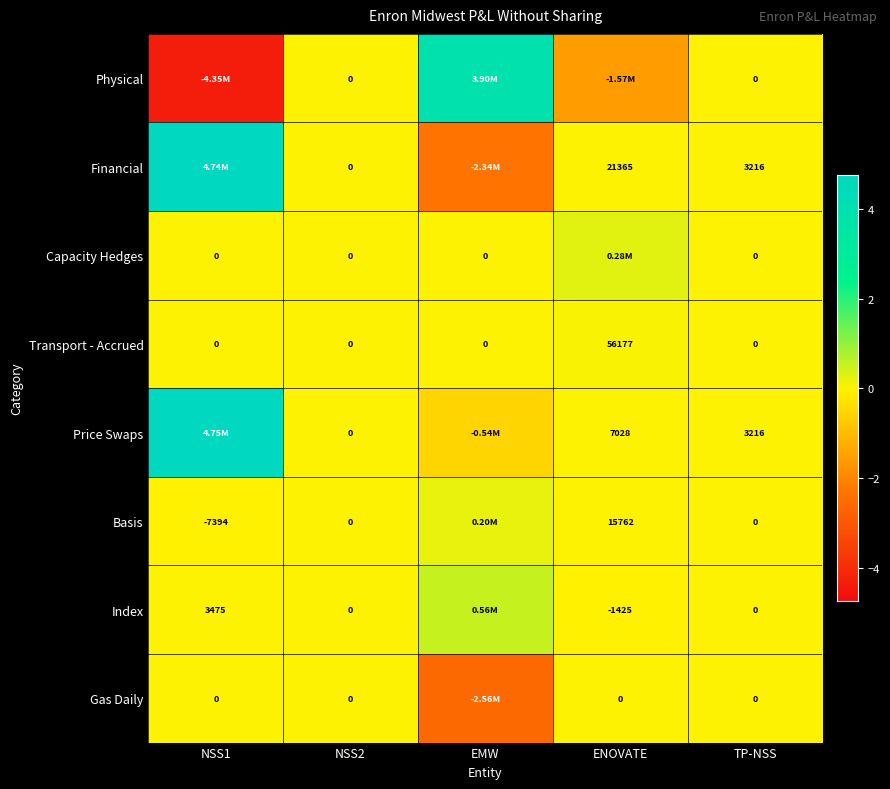

The Transport - Accrued series shows 34561.2 at NSS1. True or false?

False